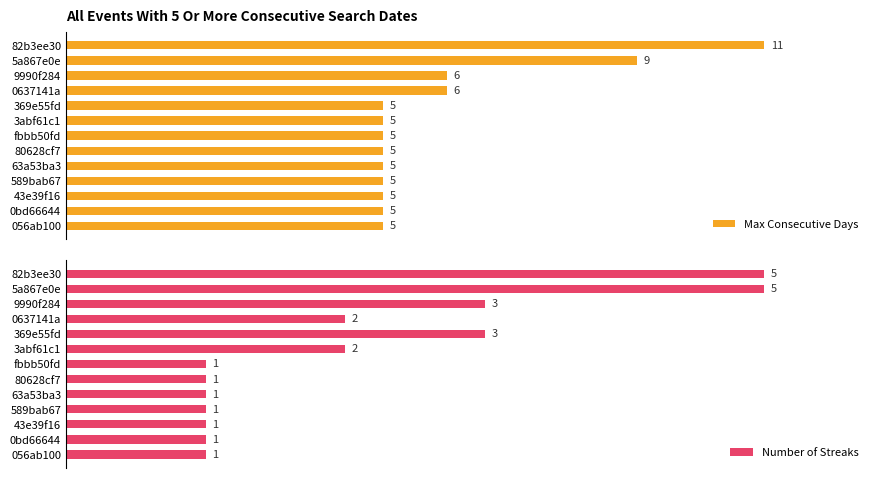

Rank the series by their maximum value, from highest to lowest.

Max Consecutive Days, Number of Streaks